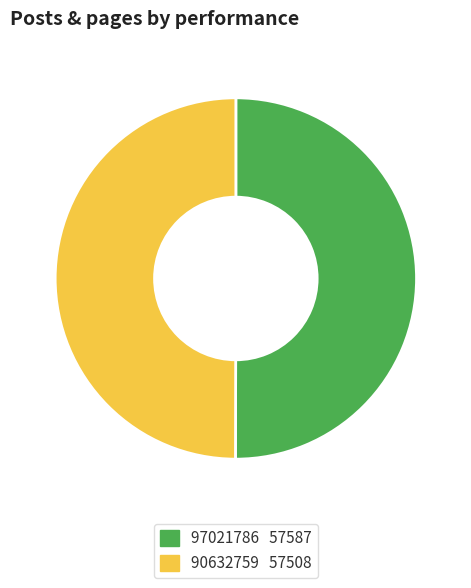

Approximately how many times larger is the value at 90632759 compared to 97021786?

1.0